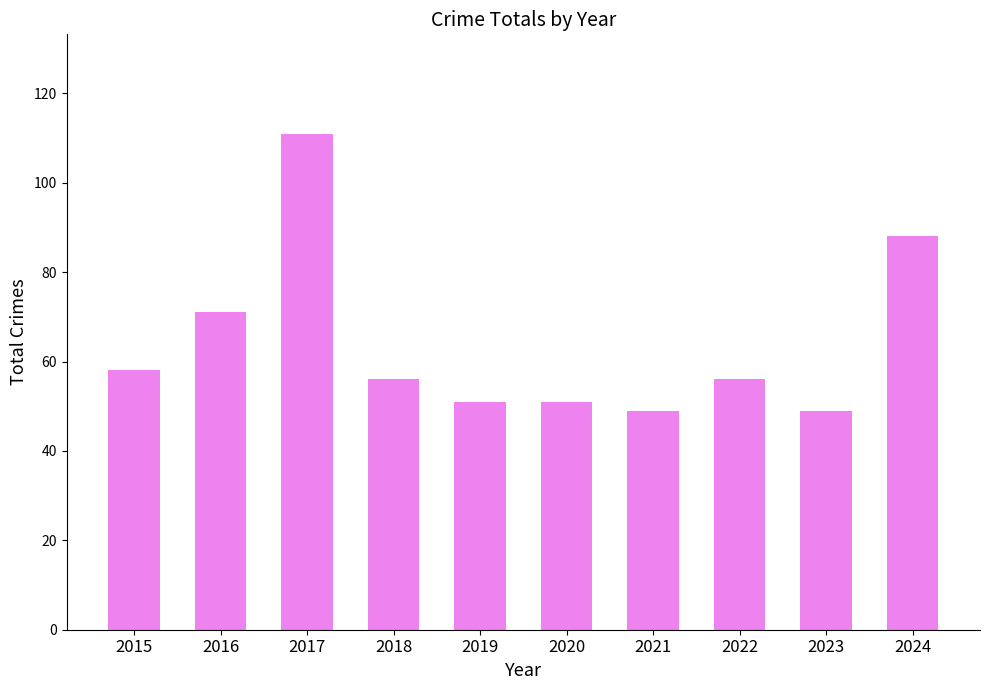

True or false: the data shows 32 at 2020.

False